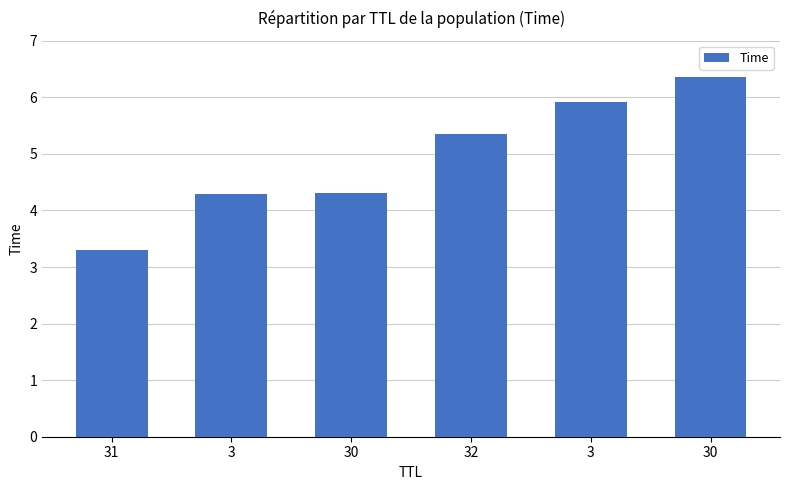

What is the change in value from 31 to 30?

+1.0